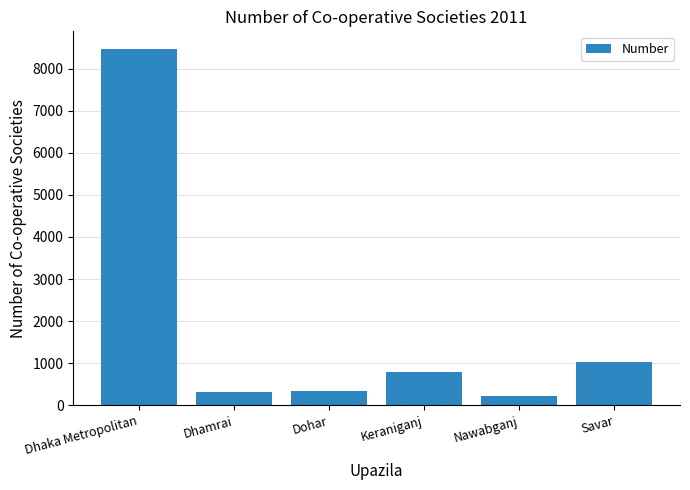

Which category has the highest value across all series?

Dhaka Metropolitan